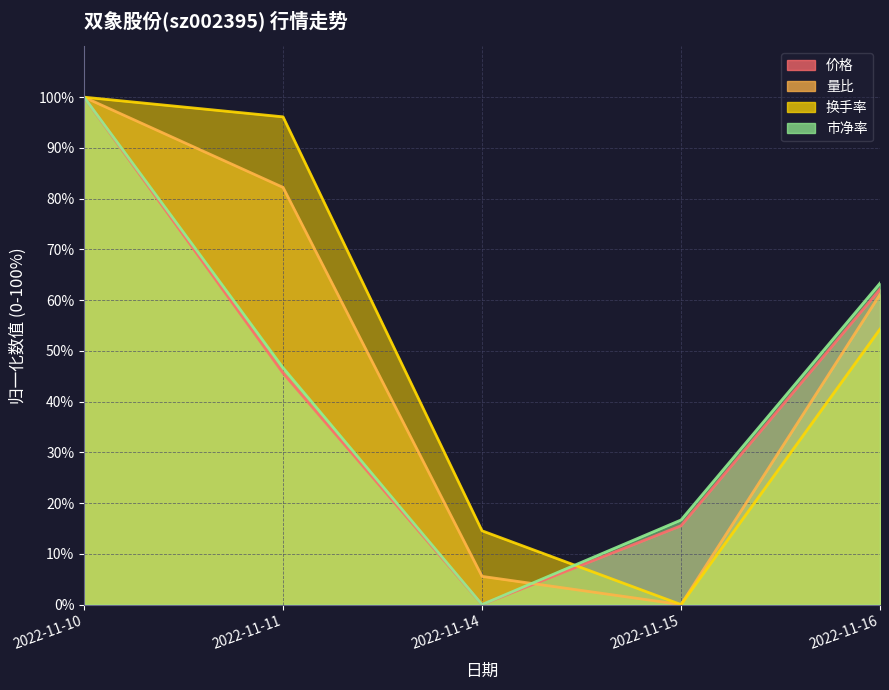

How many series are shown in this chart?

4